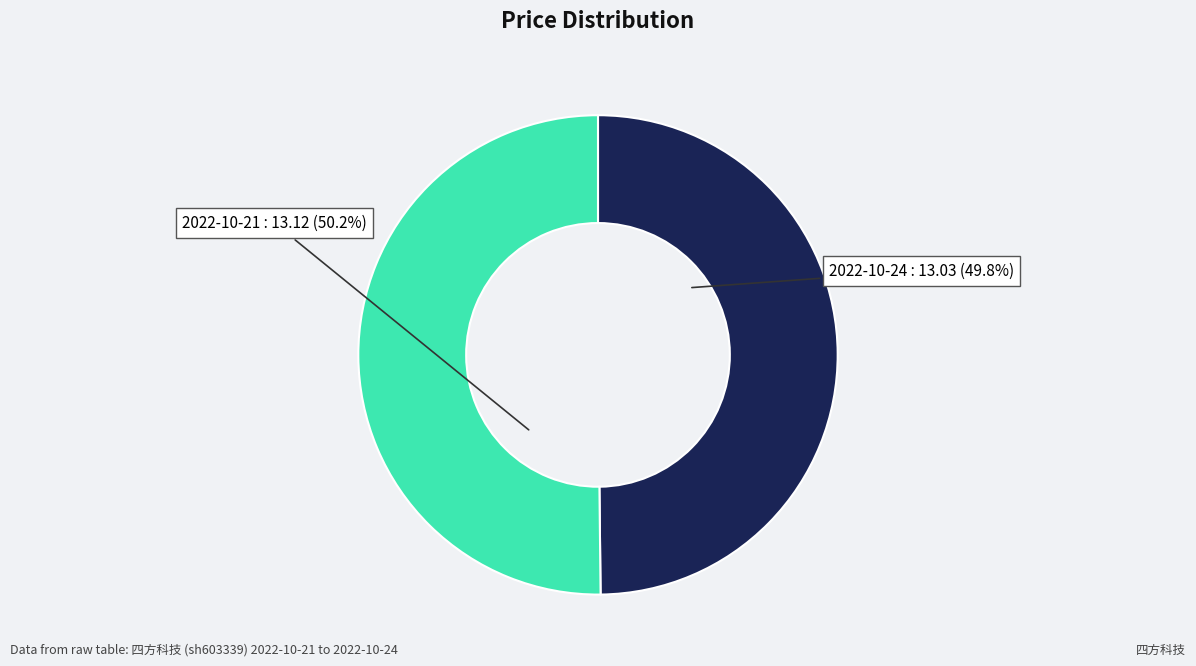

To the nearest percent, what is the average slice percentage?

50%